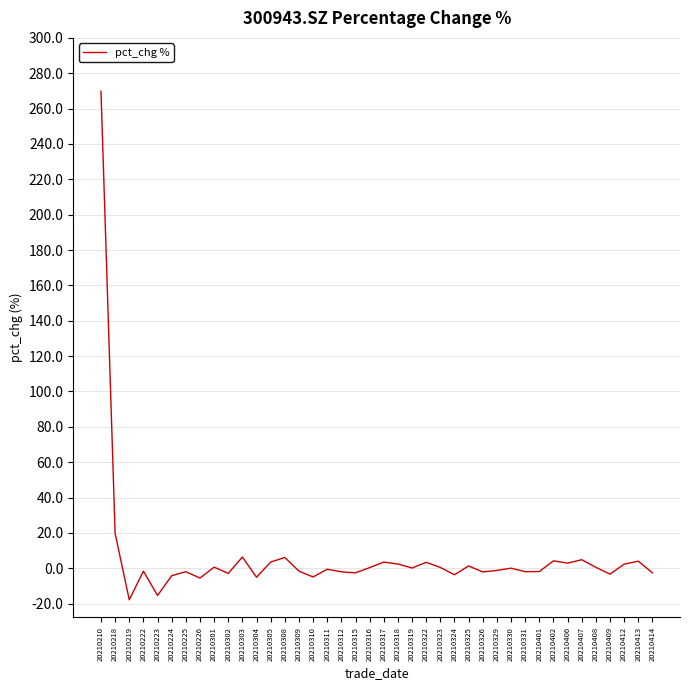

True or false: the data shows 397.3 at 20210210.

False